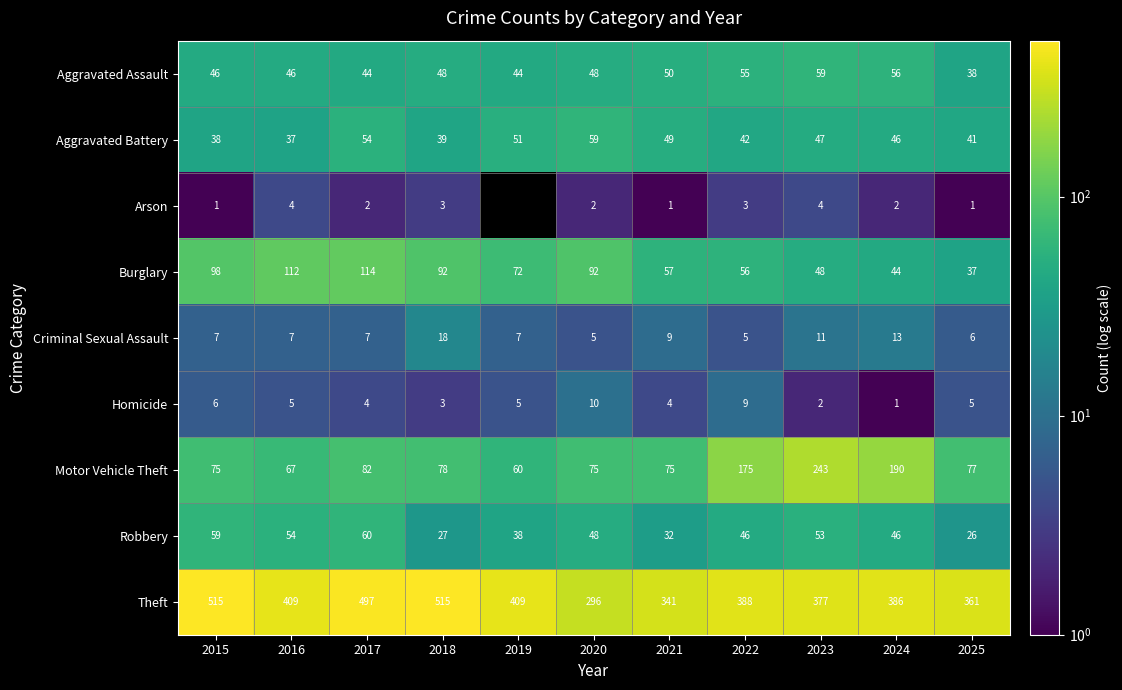

What is the maximum value shown in the chart?

515.0